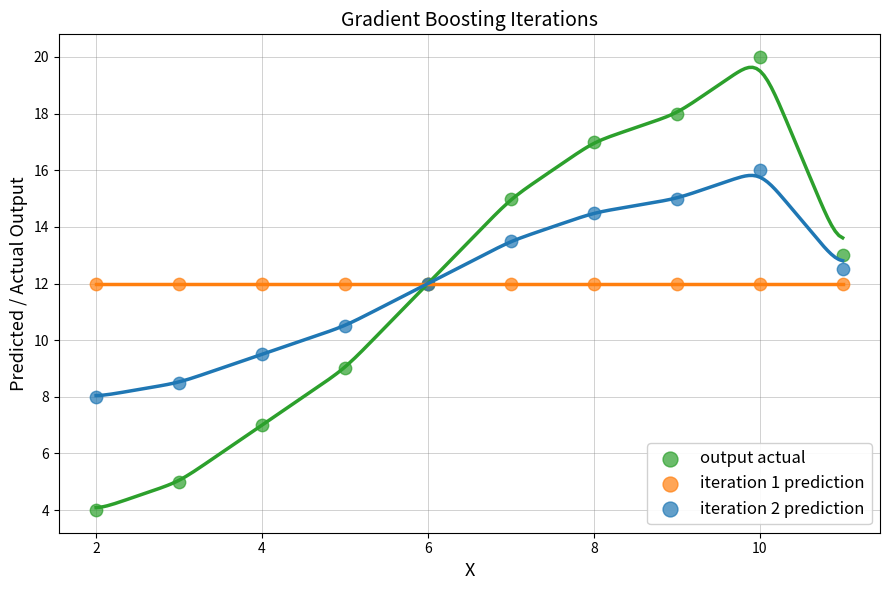

Which series contains the highest Y value?

output actual